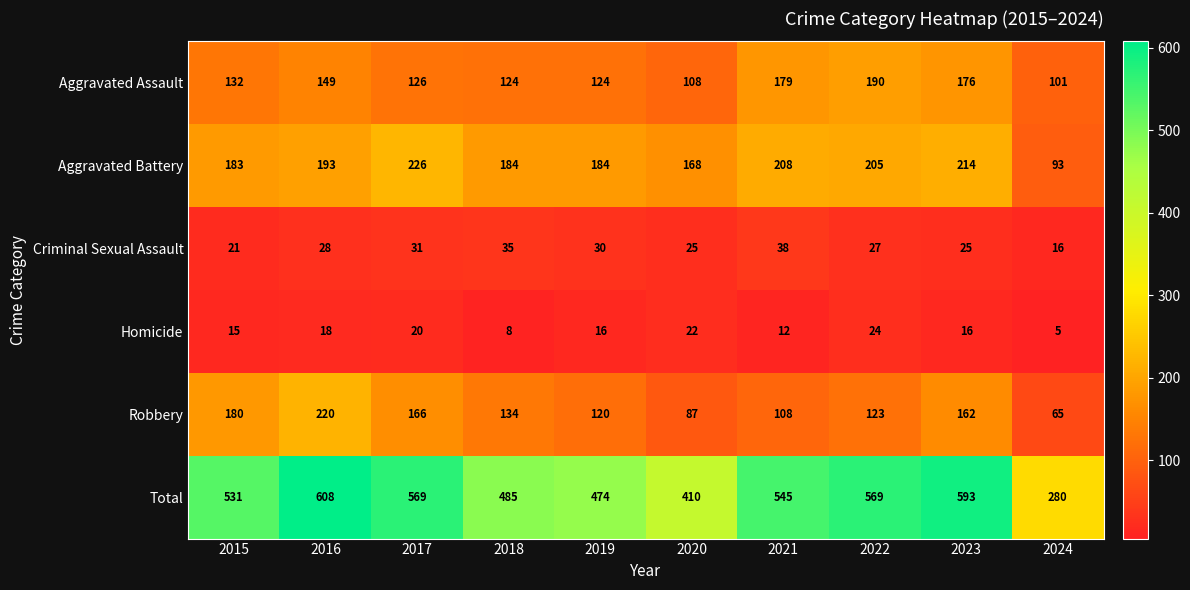

Is the value of Criminal Sexual Assault at 2023 greater than the value of Robbery at 2020?

No